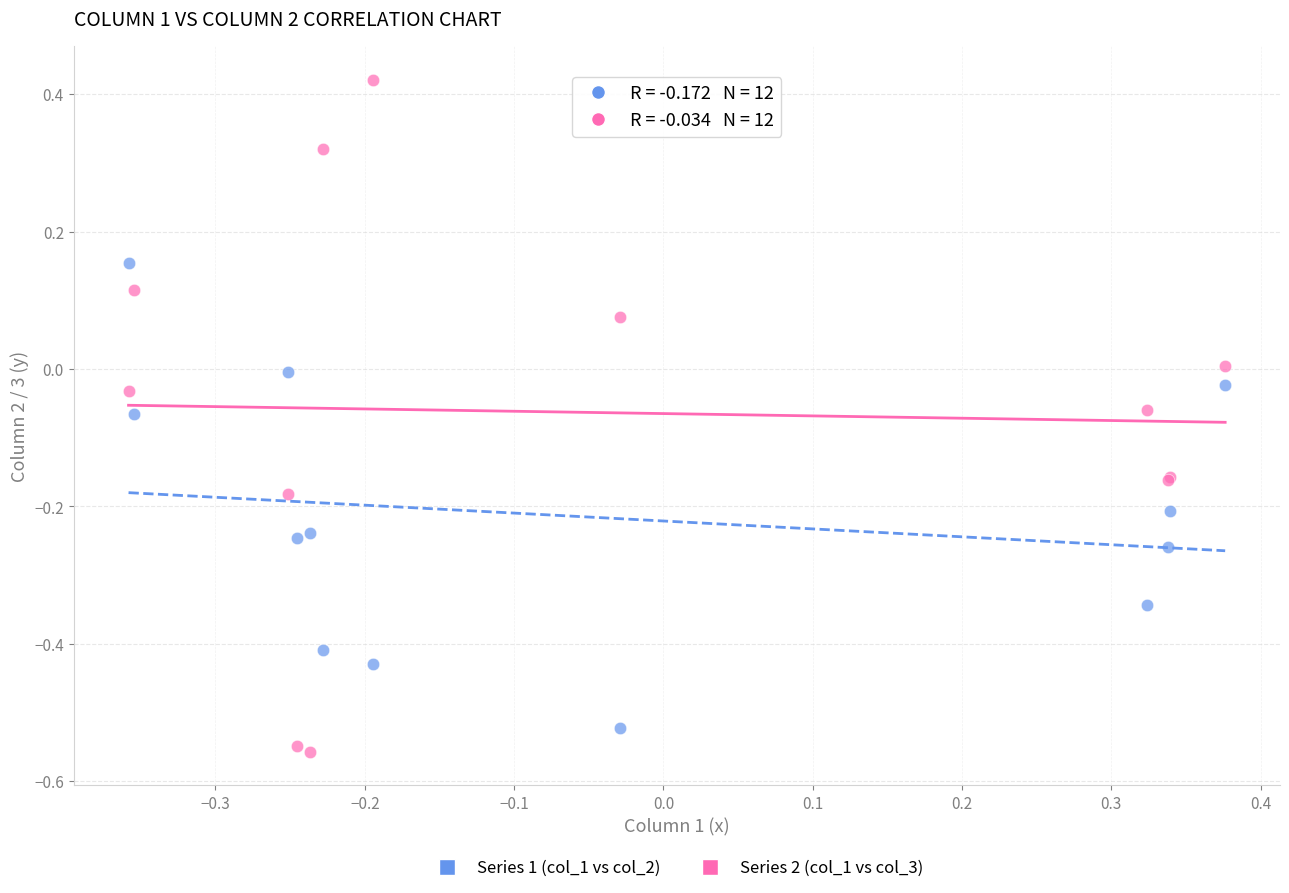

What are all the series names shown in the legend?

Series 1 (col_1 vs col_2), Series 2 (col_1 vs col_3)